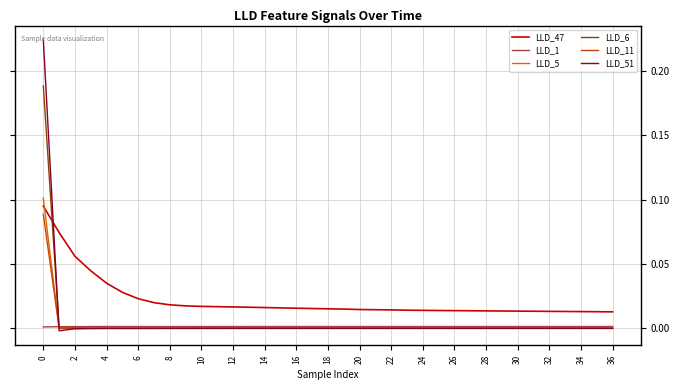

Does the chart have visible grid lines?

Yes